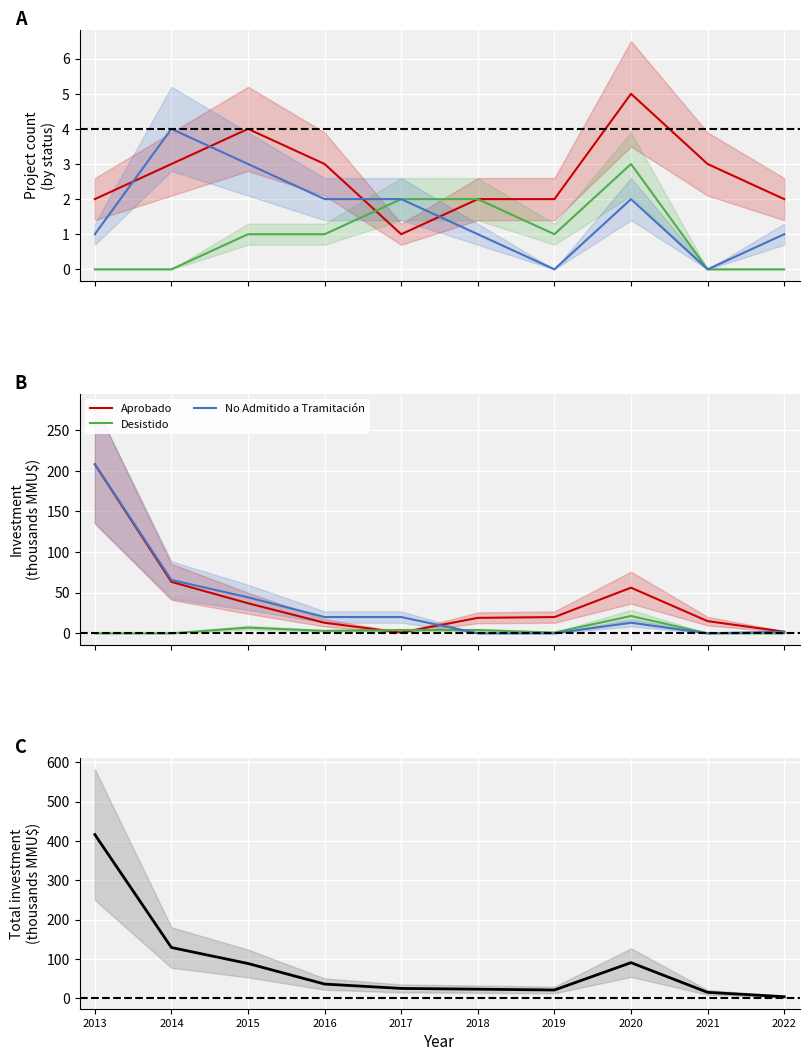

What is the value of the Aprobado point at the 9th from the left?

15.0